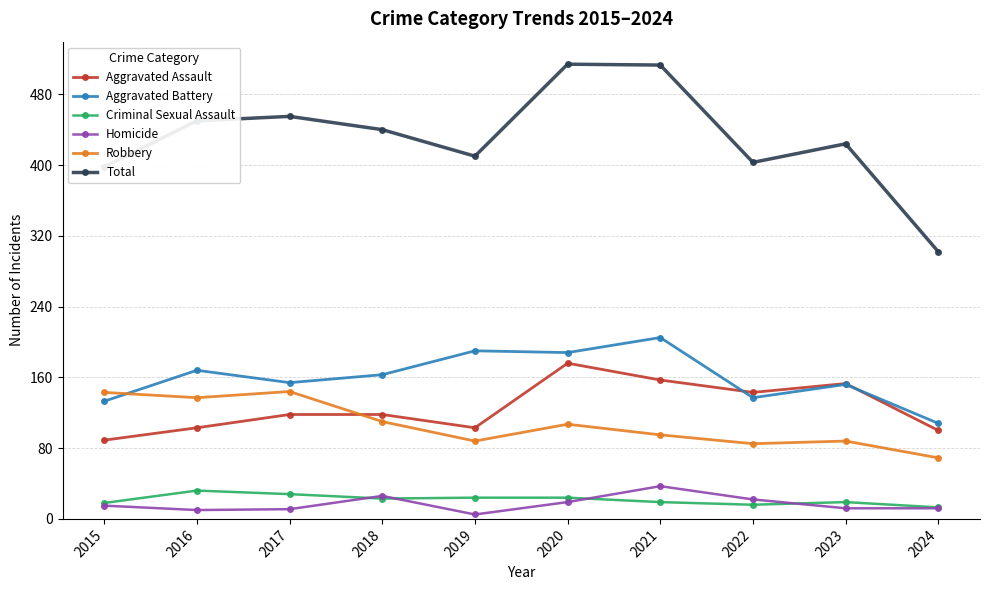

At which label does Aggravated Battery reach its peak?

2021